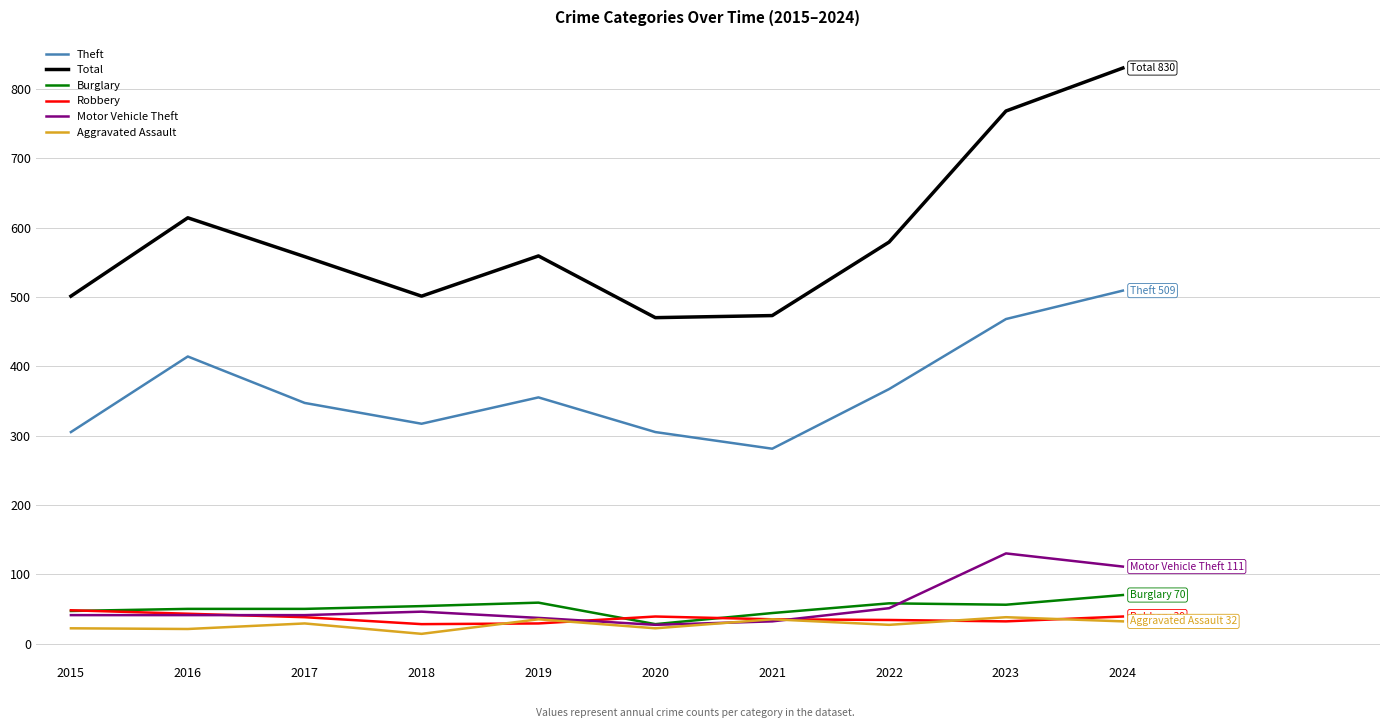

How many distinct data groups are displayed?

6